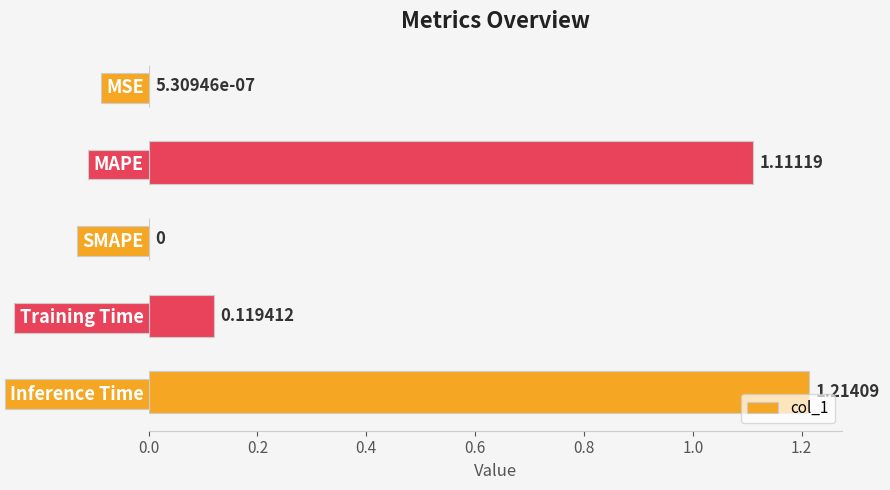

Where is the data nearest to the value 0?

SMAPE